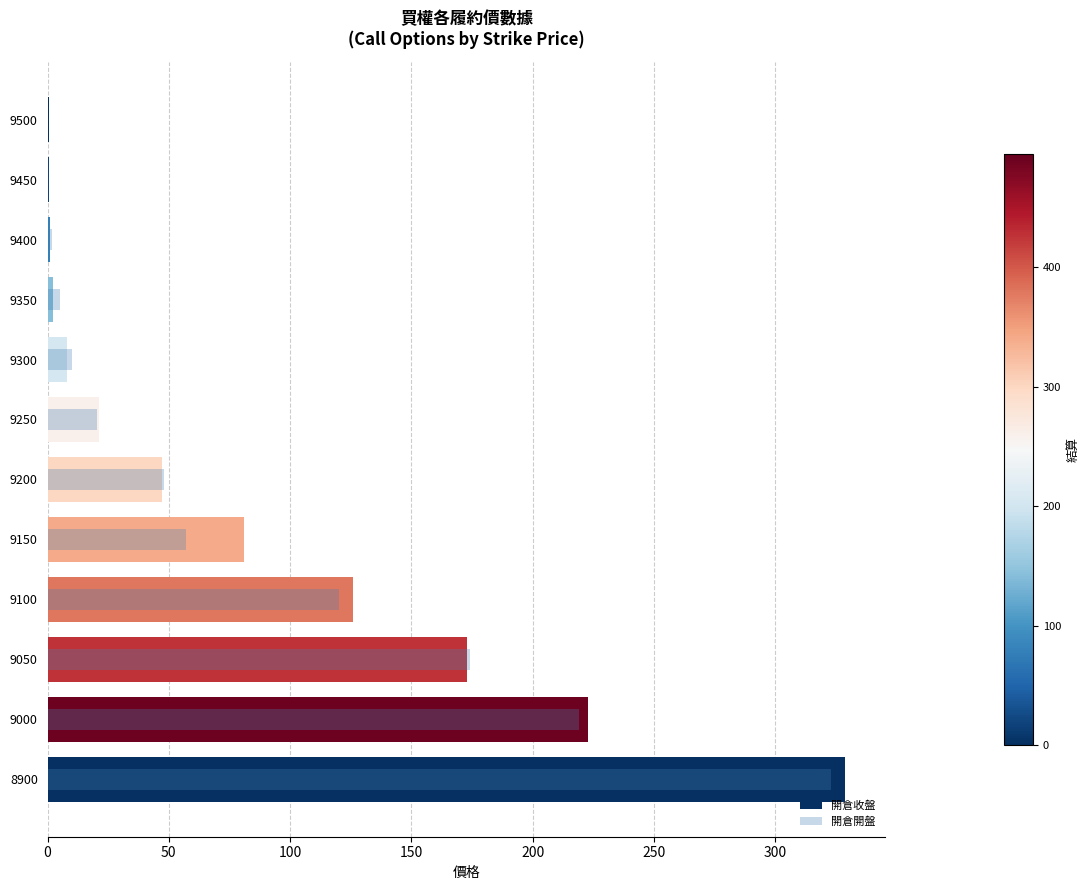

How many data points in 開倉開盤 are above 48?

5